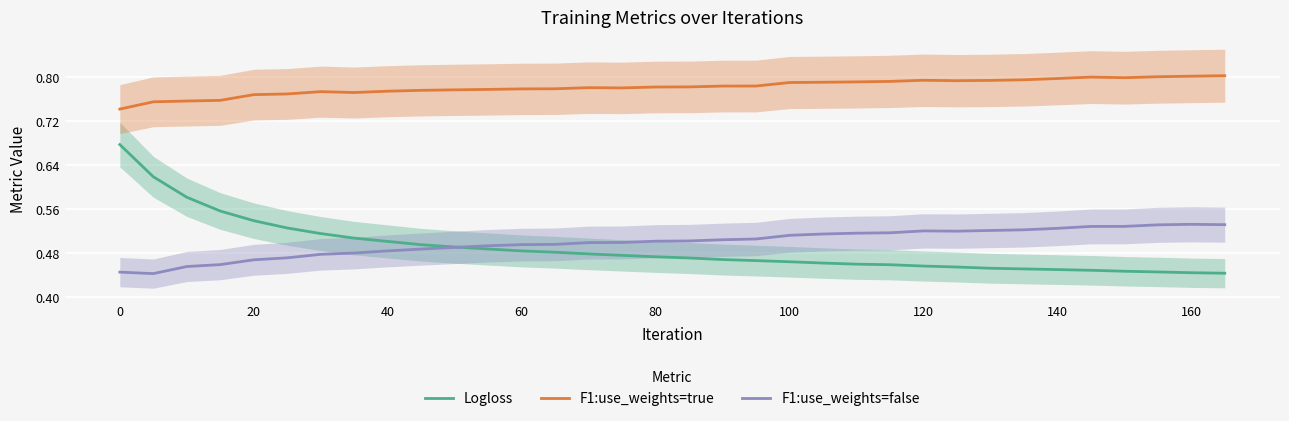

What is the lowest value of the F1:use_weights=true series?

0.7